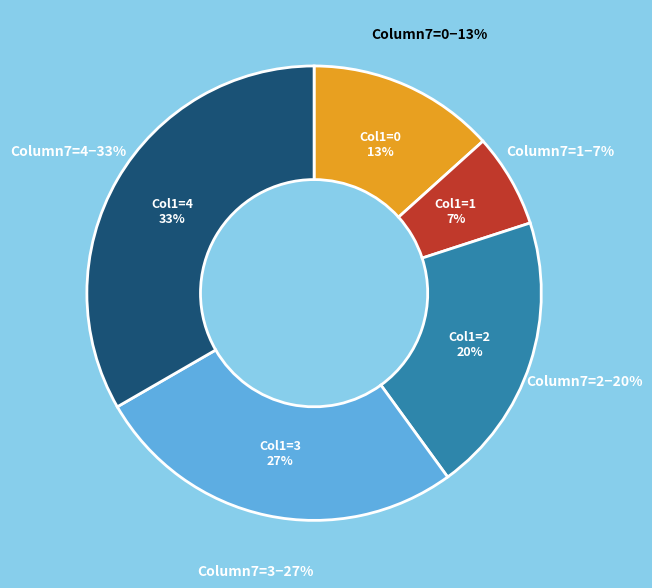

Is 10 the majority of the pie?

No